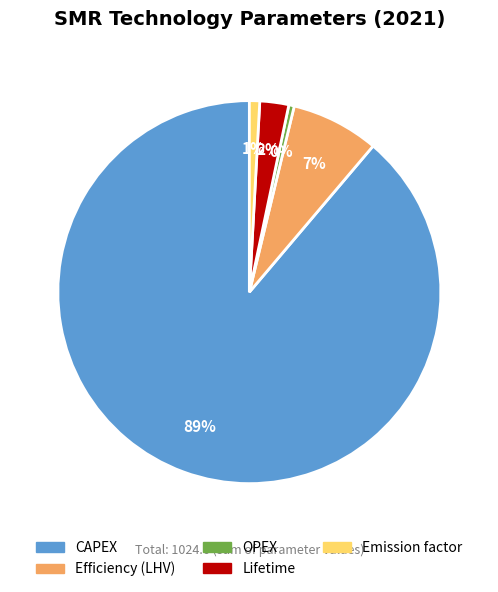

How many segments does this pie chart have?

5